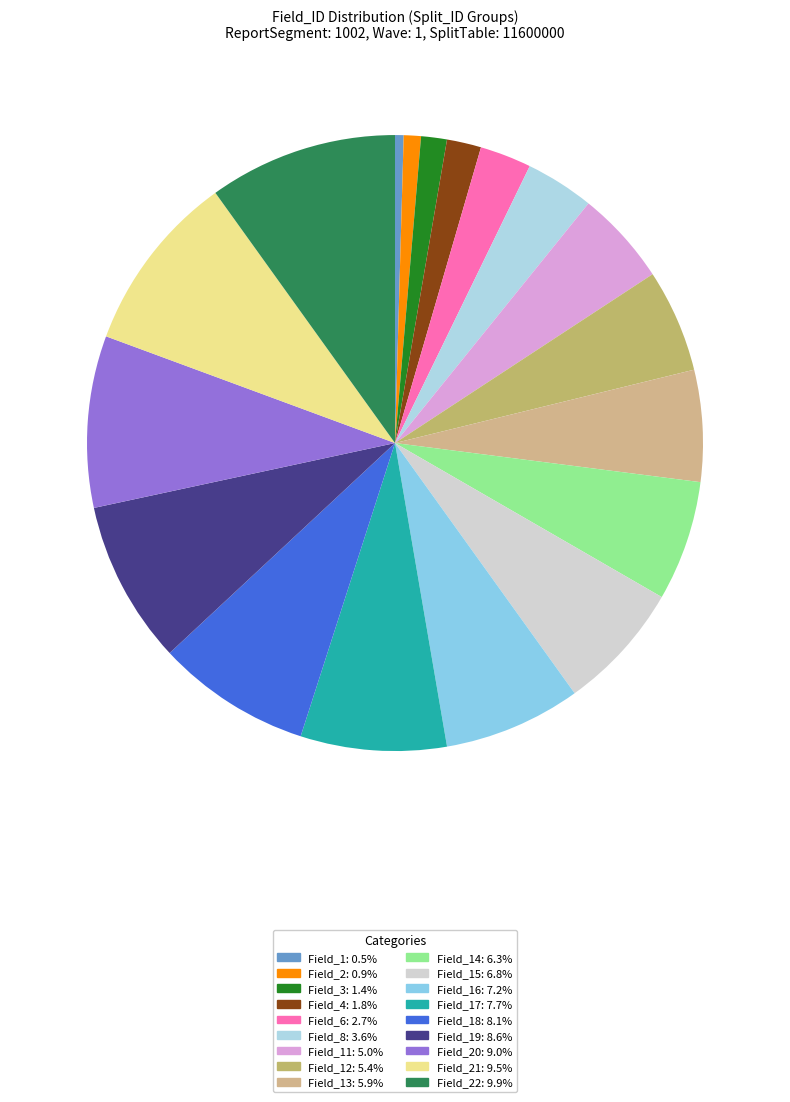

How many segments does this pie chart have?

18